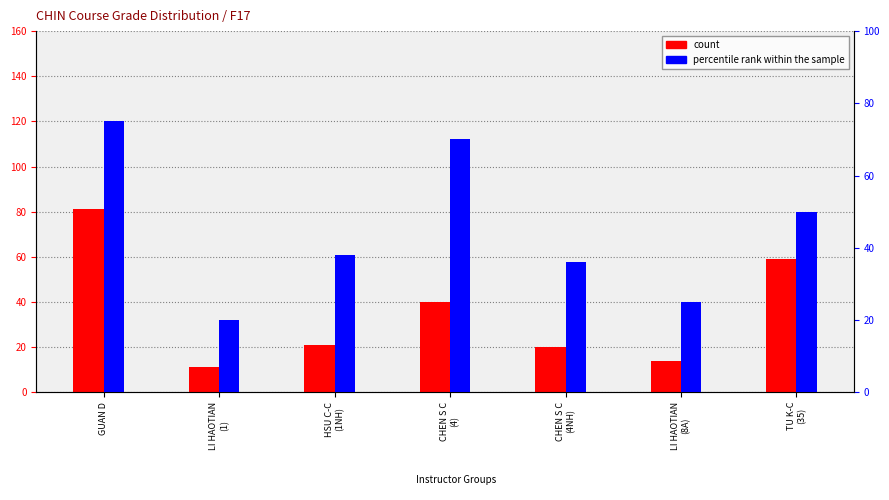

Reading left to right, what are all the values shown in this chart?

count: GUAN D=81	LI HAOTIAN
(1)=11	HSU C-C
(1NH)=21	CHEN S C
(4)=40	CHEN S C
(4NH)=20	LI HAOTIAN
(8A)=14	TU K-C
(35)=59
percentile rank within the sample: GUAN D=75	LI HAOTIAN
(1)=20	HSU C-C
(1NH)=38	CHEN S C
(4)=70	CHEN S C
(4NH)=36	LI HAOTIAN
(8A)=25	TU K-C
(35)=50